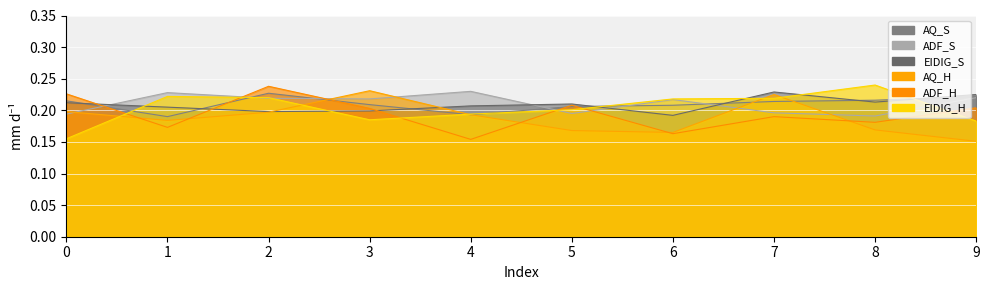

Where is the first local maximum for AQ_H?

3